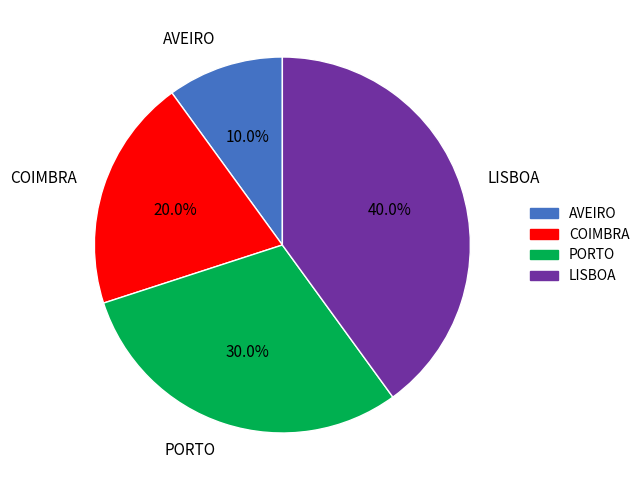

Is there any slice that represents more than half of the pie?

No